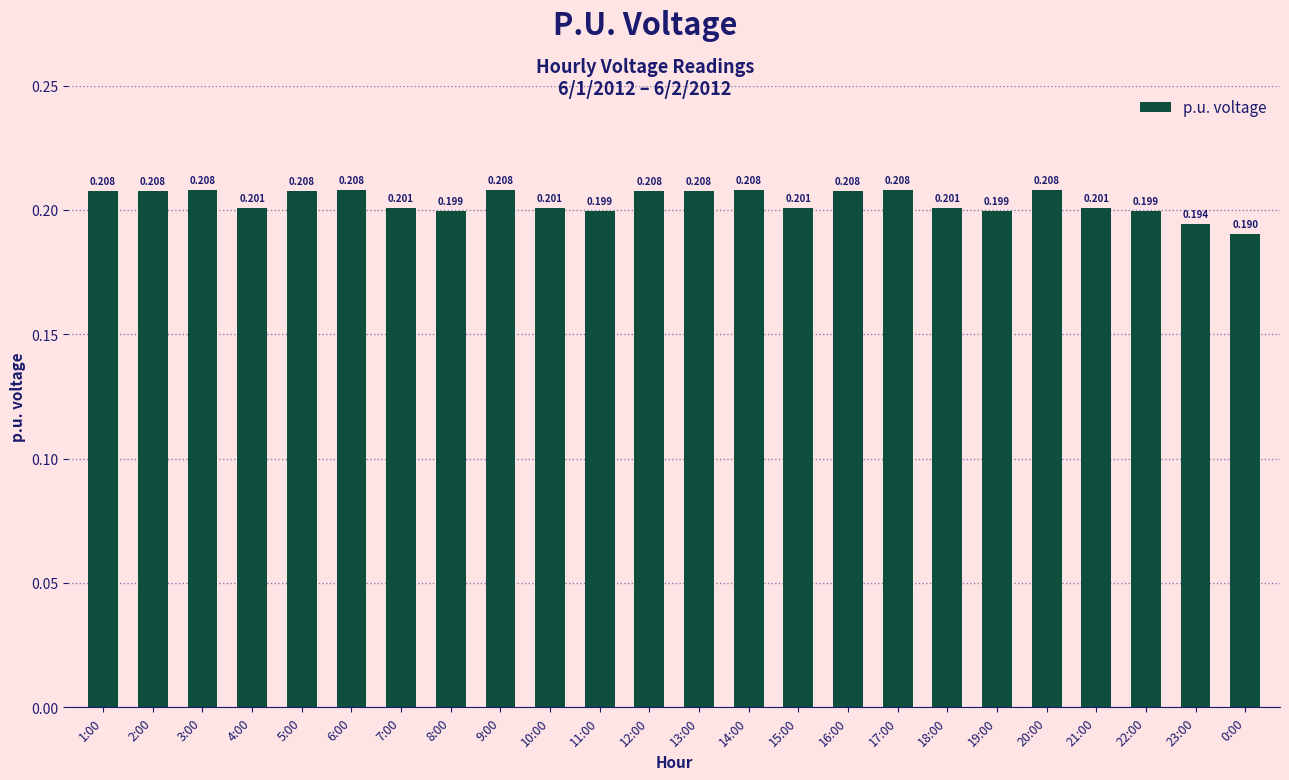

How many series are shown in this chart?

1